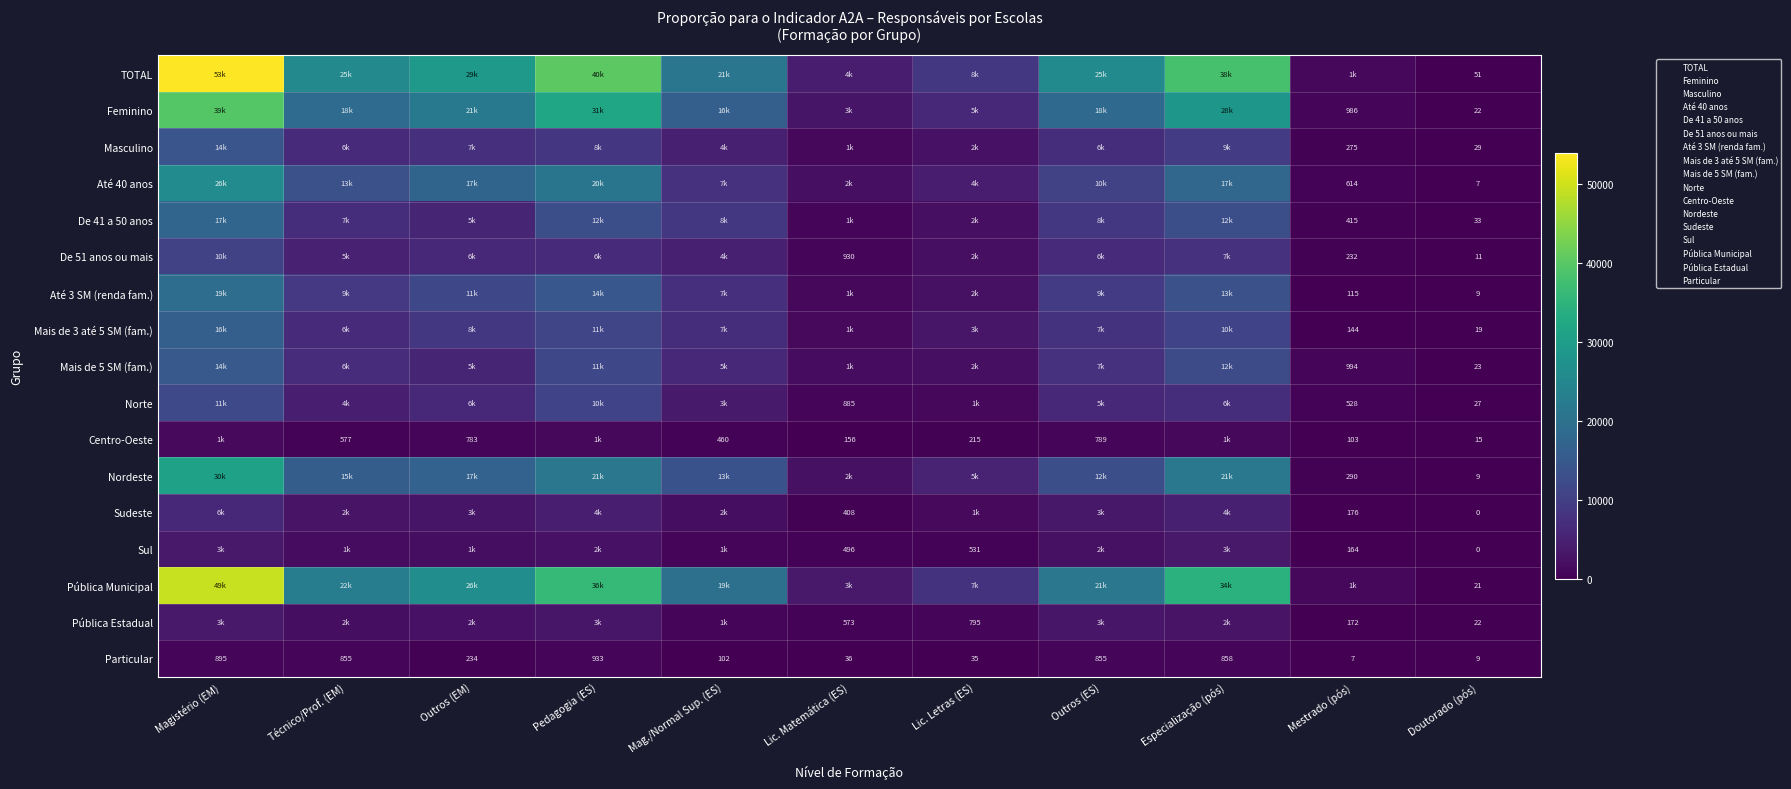

List the labels in order of Mais de 5 SM (fam.) value, largest first.

Magistério (EM), Especialização (pós), Pedagogia (ES), Outros (ES), Técnico/Prof. (EM), Mag./Normal Sup. (ES), Outros (EM), Lic. Letras (ES), Lic. Matemática (ES), Mestrado (pós), Doutorado (pós)